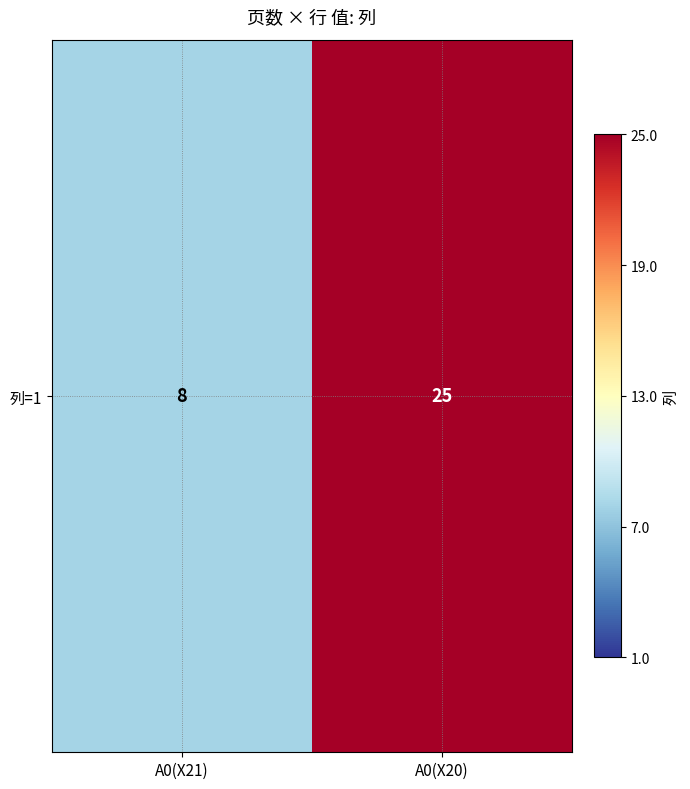

Is it true that the value at A0(X20) is 25?

True